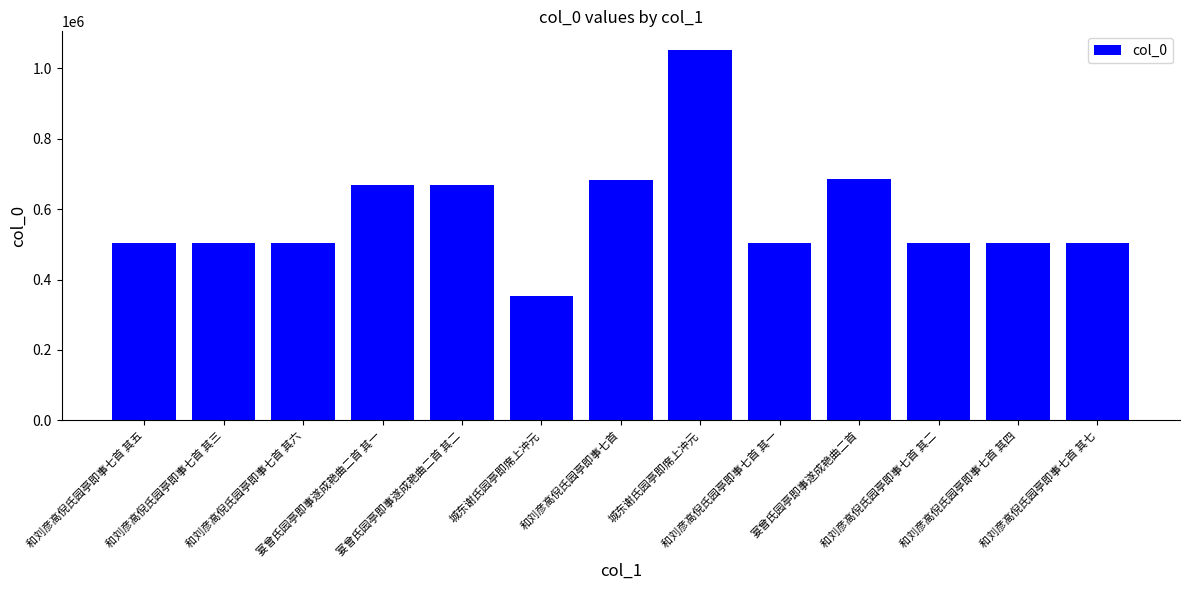

Approximately how many times larger is the value at 和刘彦高倪氏园亭即事七首 其七 compared to 和刘彦高倪氏园亭即事七首 其四?

1.0